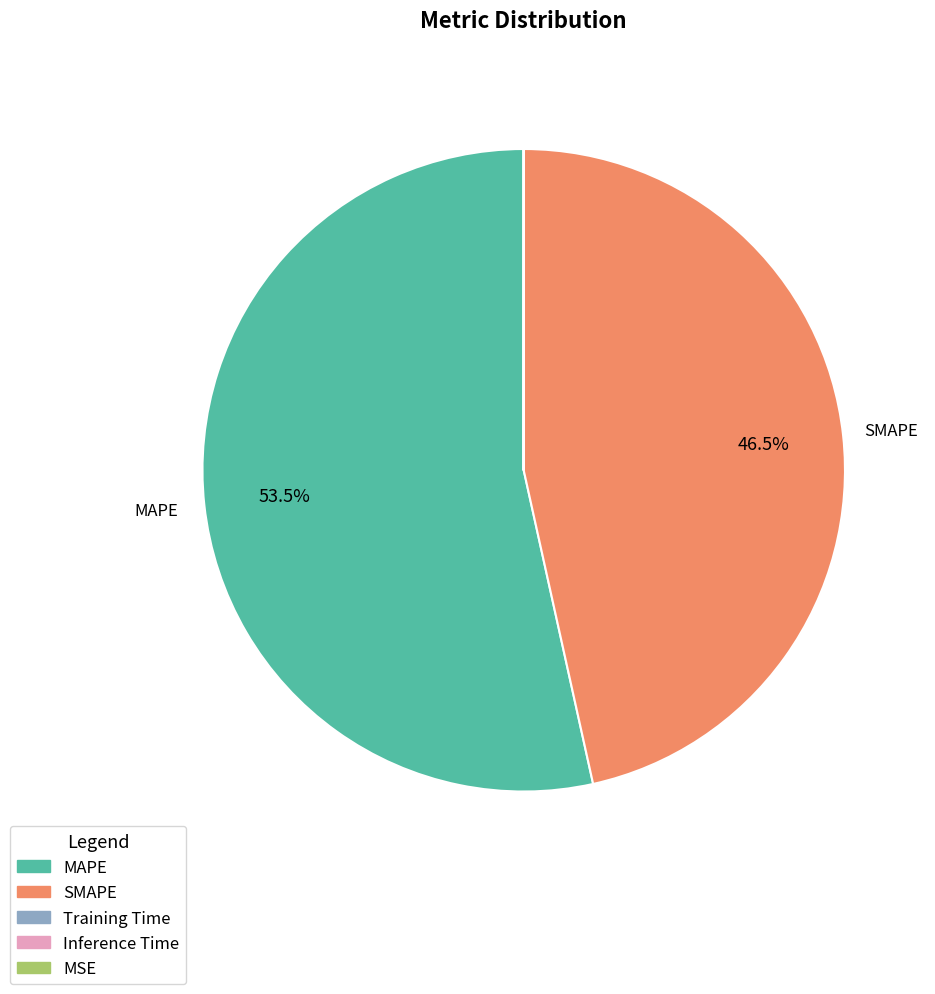

Which category has the biggest portion of the pie?

MAPE